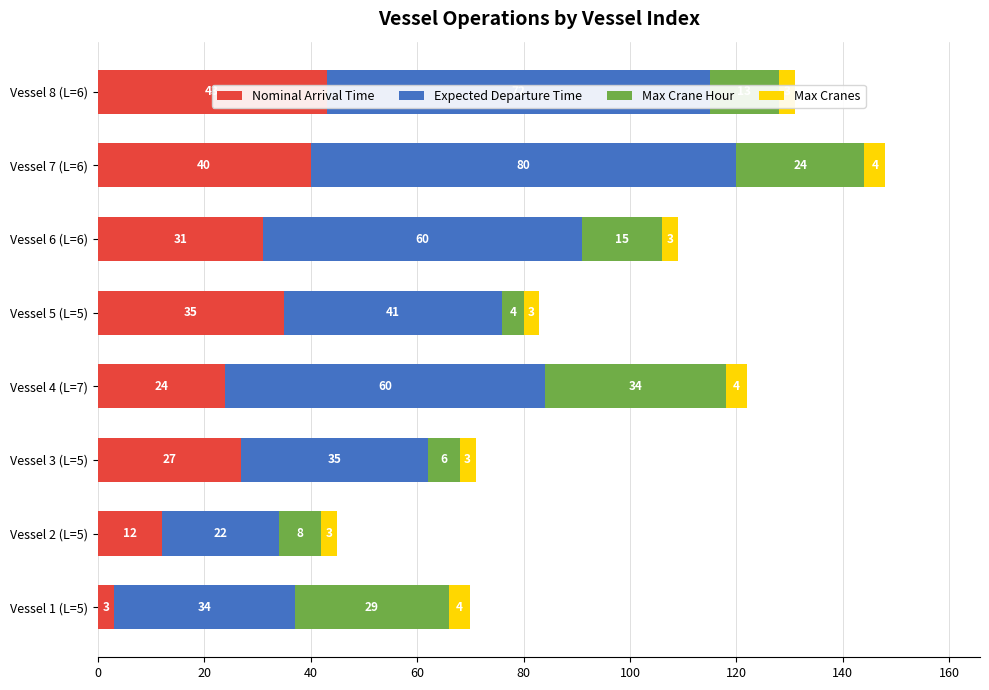

Count the number of categories in the chart.

8